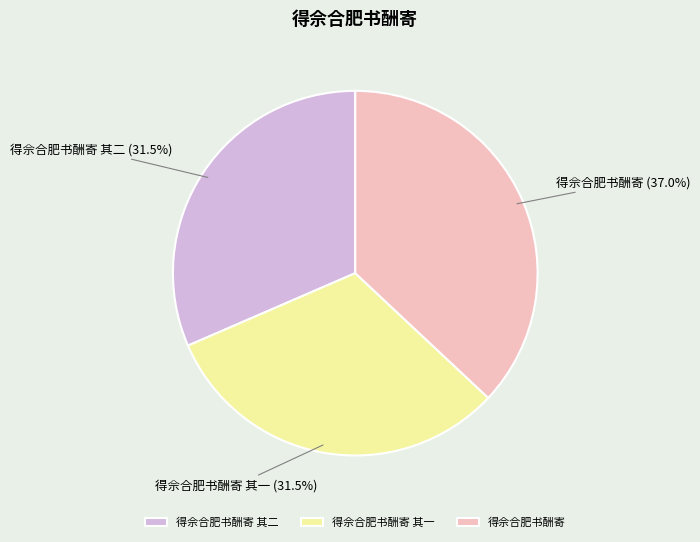

Do 得佘合肥书酬寄 and 得佘合肥书酬寄 其二 together represent more than half of the pie?

Yes